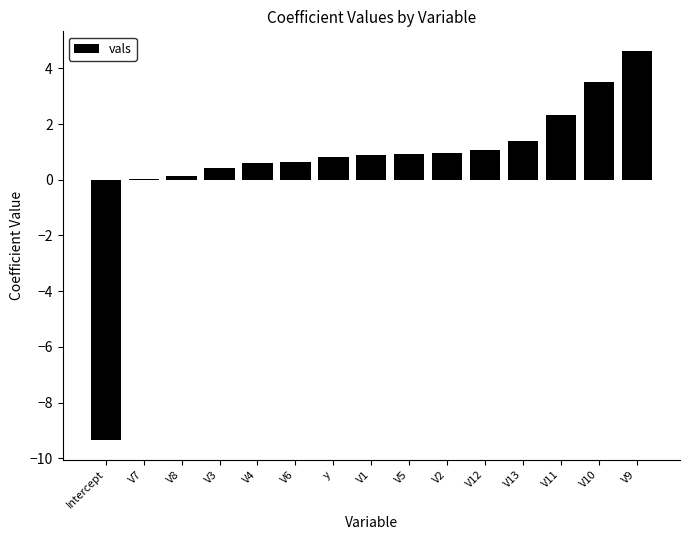

What is the change in value from V6 to V5?

+0.3